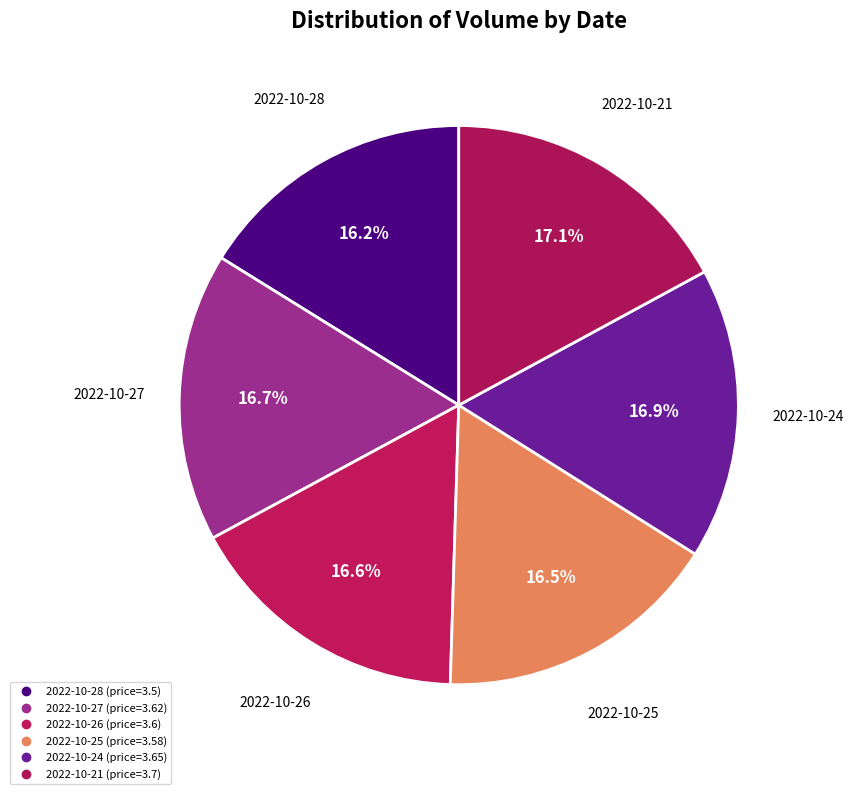

Is there any slice that represents more than half of the pie?

No